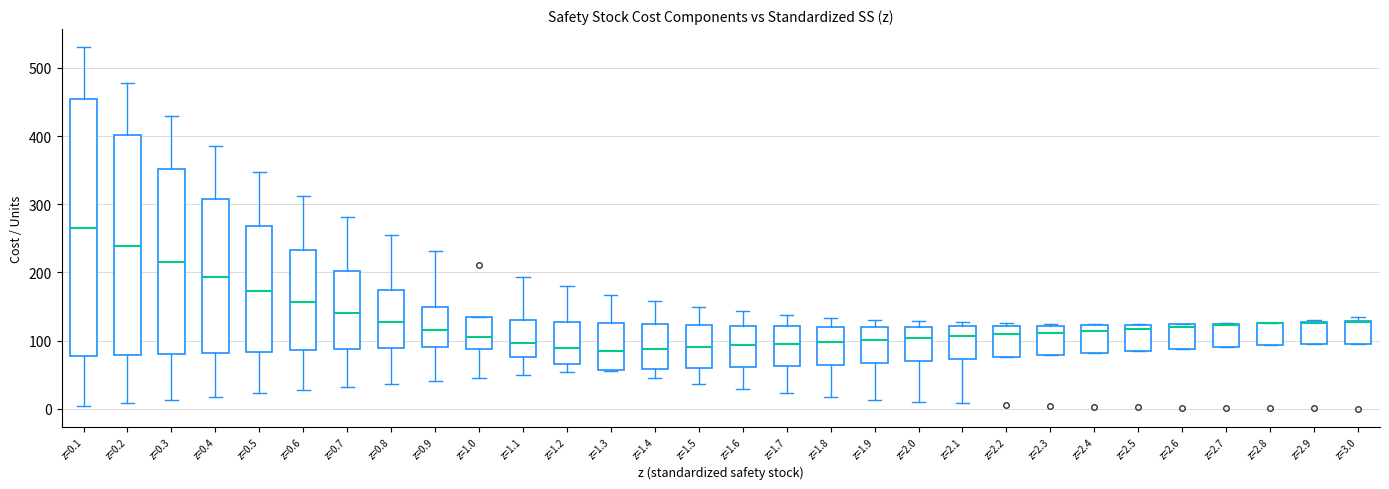

Reading left to right, transcribe this box plot: for each box, give where its median line is, the range the box spans, and where its two whiskers end, as read against the y-axis. The values are not printed on the chart, so give them approximately, as read against the axis.

z=0.1: median 270, box 80 to 450, whiskers 0 to 530
z=0.2: median 240, box 80 to 400, whiskers 10 to 480
z=0.3: median 210, box 80 to 350, whiskers 10 to 430
z=0.4: median 190, box 80 to 310, whiskers 20 to 390
z=0.5: median 170, box 80 to 270, whiskers 20 to 350
z=0.6: median 160, box 90 to 230, whiskers 30 to 310
z=0.7: median 140, box 90 to 200, whiskers 30 to 280
z=0.8: median 130, box 90 to 170, whiskers 40 to 250
z=0.9: median 120, box 90 to 150, whiskers 40 to 230
z=1.0: median 110, box 90 to 130, whiskers 40 to 130
z=1.1: median 100, box 80 to 130, whiskers 50 to 190
z=1.2: median 90, box 60 to 130, whiskers 50 to 180
z=1.3: median 80, box 60 to 130, whiskers 60 to 170
z=1.4: median 90, box 60 to 120, whiskers 40 to 160
z=1.5: median 90, box 60 to 120, whiskers 40 to 150
z=1.6: median 90, box 60 to 120, whiskers 30 to 140
z=1.7: median 100, box 60 to 120, whiskers 20 to 140
z=1.8: median 100, box 60 to 120, whiskers 20 to 130
z=1.9: median 100, box 70 to 120, whiskers 10 to 130
z=2.0: median 100, box 70 to 120, whiskers 10 to 130
z=2.1: median 110, box 70 to 120, whiskers 10 to 130
z=2.2: median 110, box 80 to 120, whiskers 80 to 130
z=2.3: median 110, box 80 to 120, whiskers 80 to 120 (just above the box's upper edge)
z=2.4: median 110, box 80 to 120, whiskers 80 to 120
z=2.5: median 120 (just below the box's upper edge), box 80 to 120, whiskers 80 to 120
z=2.6: median 120 (just below the box's upper edge), box 90 to 120, whiskers 90 to 120
z=2.7: median 120 (drawn on the box's upper edge), box 90 to 120, whiskers 90 to 130
z=2.8: median 130 (drawn on the box's upper edge), box 90 to 130, whiskers 90 to 130
z=2.9: median 130 (drawn on the box's upper edge), box 90 to 130, whiskers 90 to 130
z=3.0: median 130 (drawn on the box's upper edge), box 100 to 130, whiskers 100 to 130 (just above the box's upper edge)